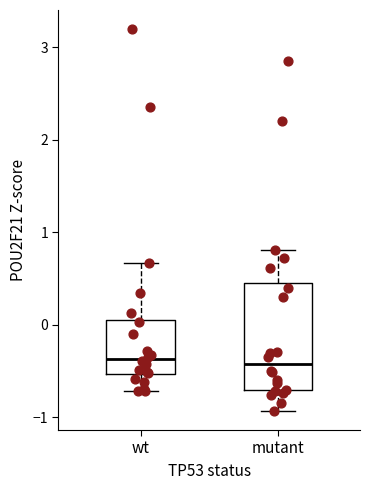

Reading left to right, transcribe this box plot: for each box, give where its median line is, the range the box spans, and where its two whiskers end, as read against the y-axis. The values are not printed on the chart, so give them approximately, as read against the axis.

wt: median -0.4, box -0.5 to 0.1, whiskers -0.7 to 0.7
mutant: median -0.4, box -0.7 to 0.4, whiskers -0.9 to 0.8